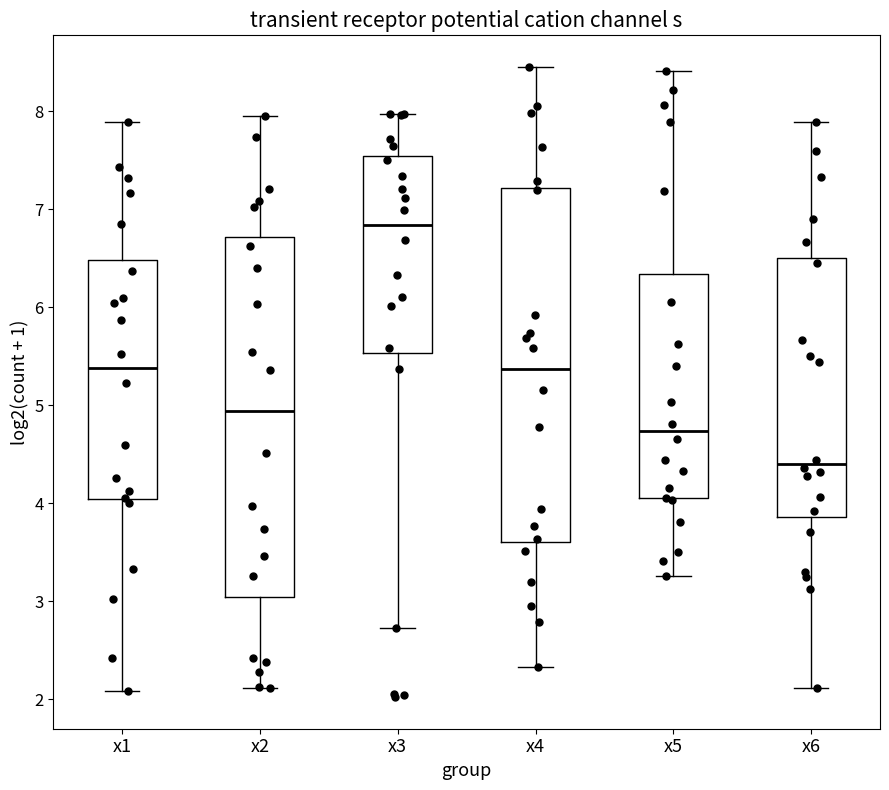

Reading left to right, transcribe this box plot: for each box, give where its median line is, the range the box spans, and where its two whiskers end, as read against the y-axis. The values are not printed on the chart, so give them approximately, as read against the axis.

x1: median 5.4, box 4.0 to 6.5, whiskers 2.1 to 7.9
x2: median 4.9, box 3.0 to 6.7, whiskers 2.1 to 8.0
x3: median 6.8, box 5.5 to 7.5, whiskers 2.7 to 8.0
x4: median 5.4, box 3.6 to 7.2, whiskers 2.3 to 8.5
x5: median 4.7, box 4.1 to 6.3, whiskers 3.3 to 8.4
x6: median 4.4, box 3.9 to 6.5, whiskers 2.1 to 7.9